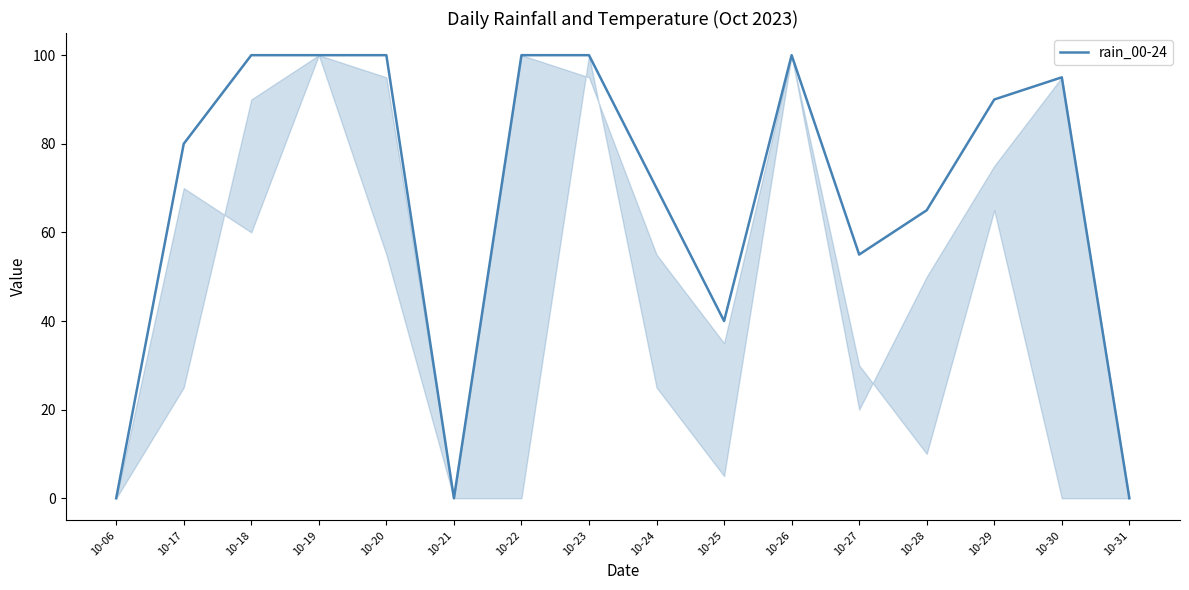

Reading right to left, transcribe all the data shown in this chart.

10-31=0	10-30=95	10-29=90	10-28=65	10-27=55	10-26=100	10-25=40	10-24=70	10-23=100	10-22=100	10-21=0	10-20=100	10-19=100	10-18=100	10-17=80	10-06=0